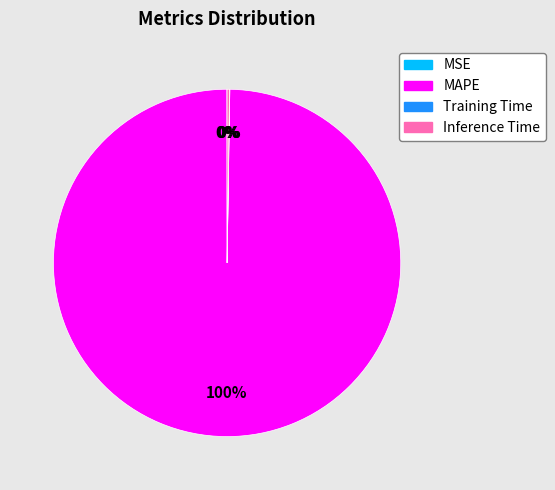

Is there any slice that represents more than half of the pie?

Yes